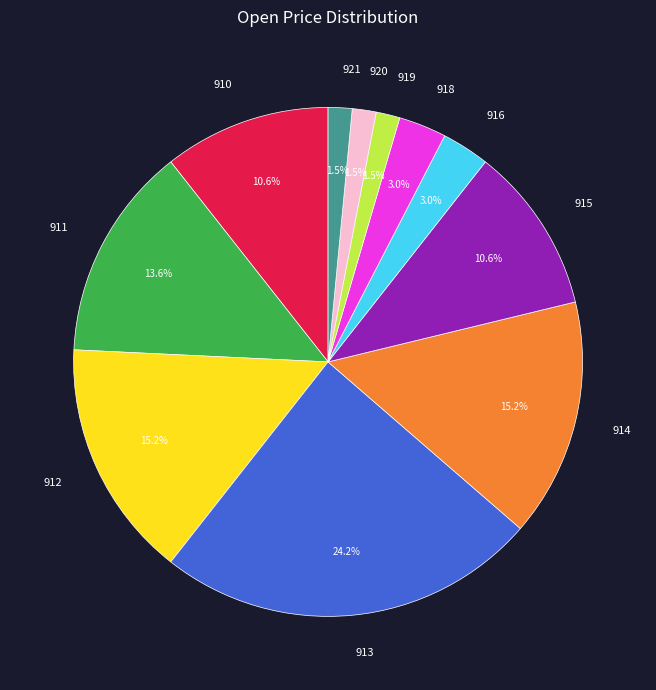

Which category has the biggest portion of the pie?

913